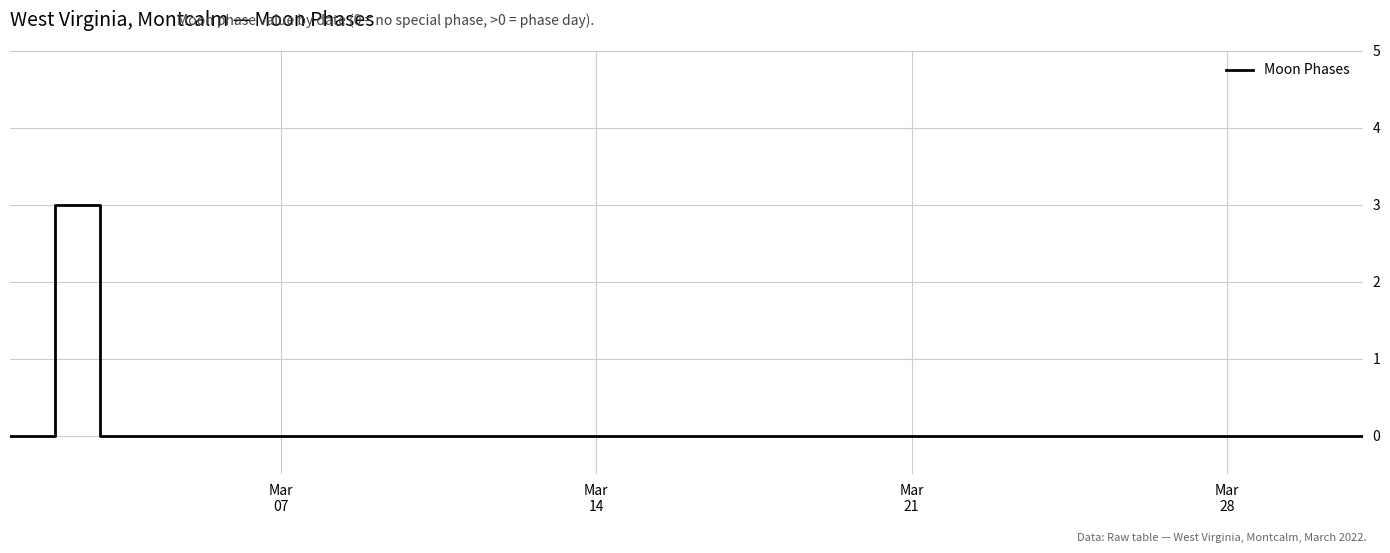

How many categories are shown in the chart?

31